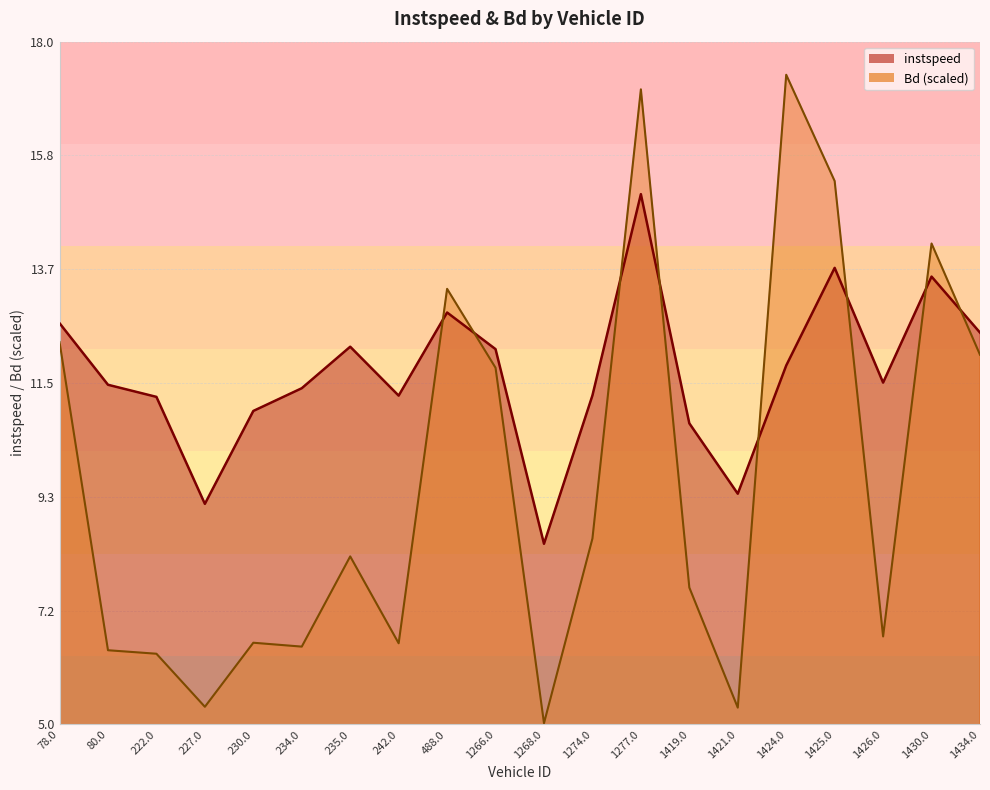

Rank the series by their average value, from highest to lowest.

instspeed, Bd